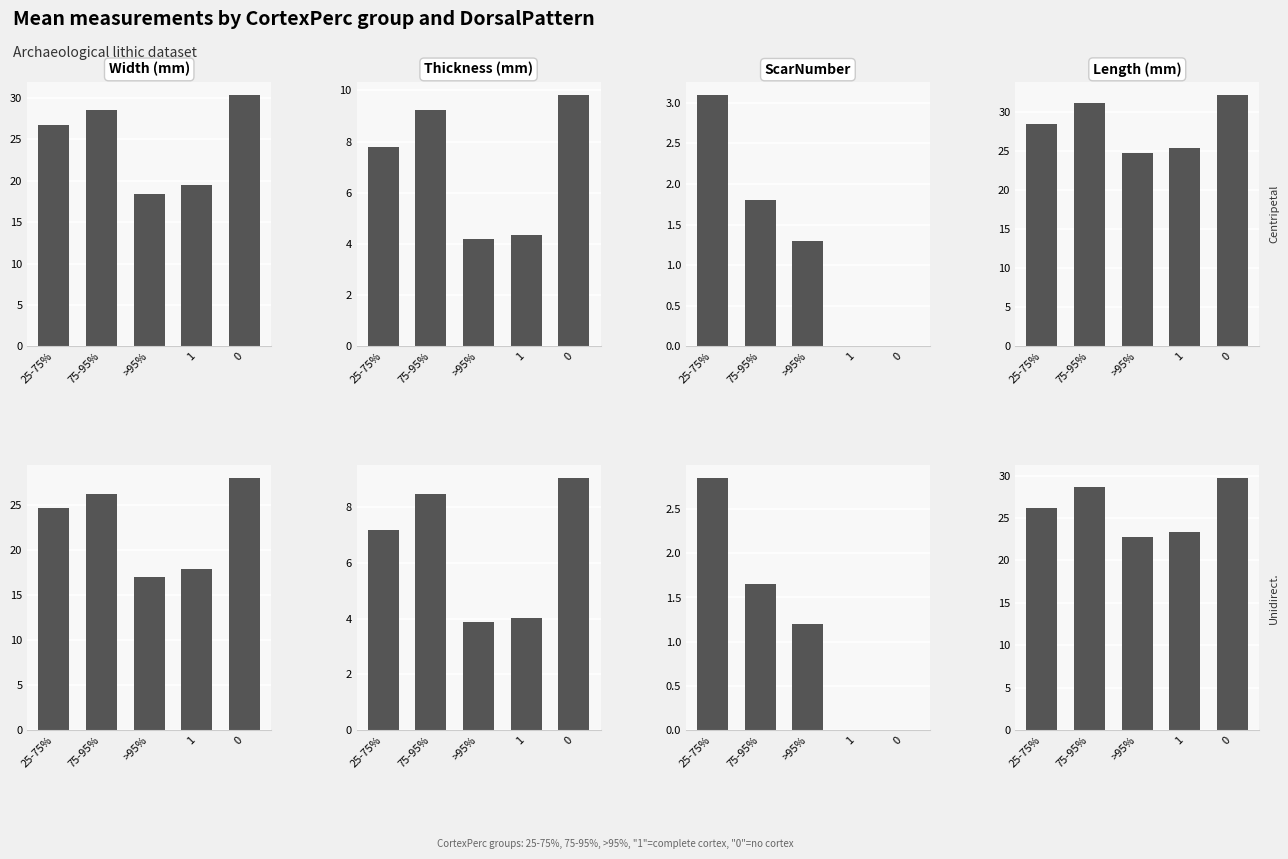

What is the label of the 5th bar from the right?

25-75%